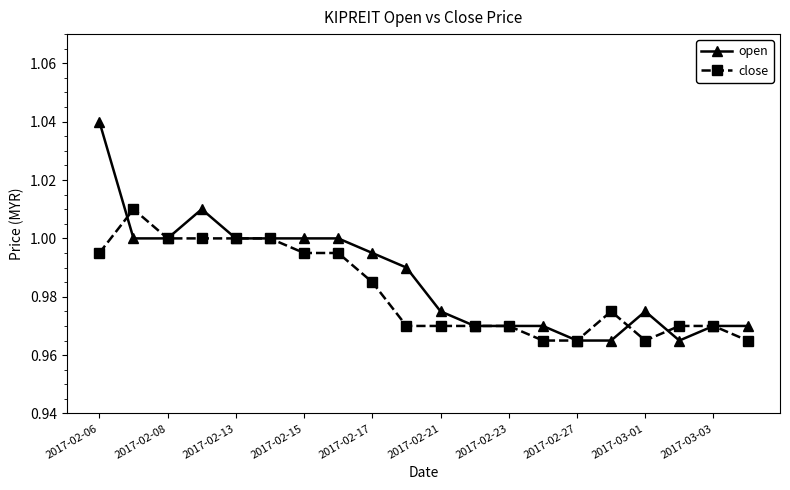

Which series has the widest spread of values?

open